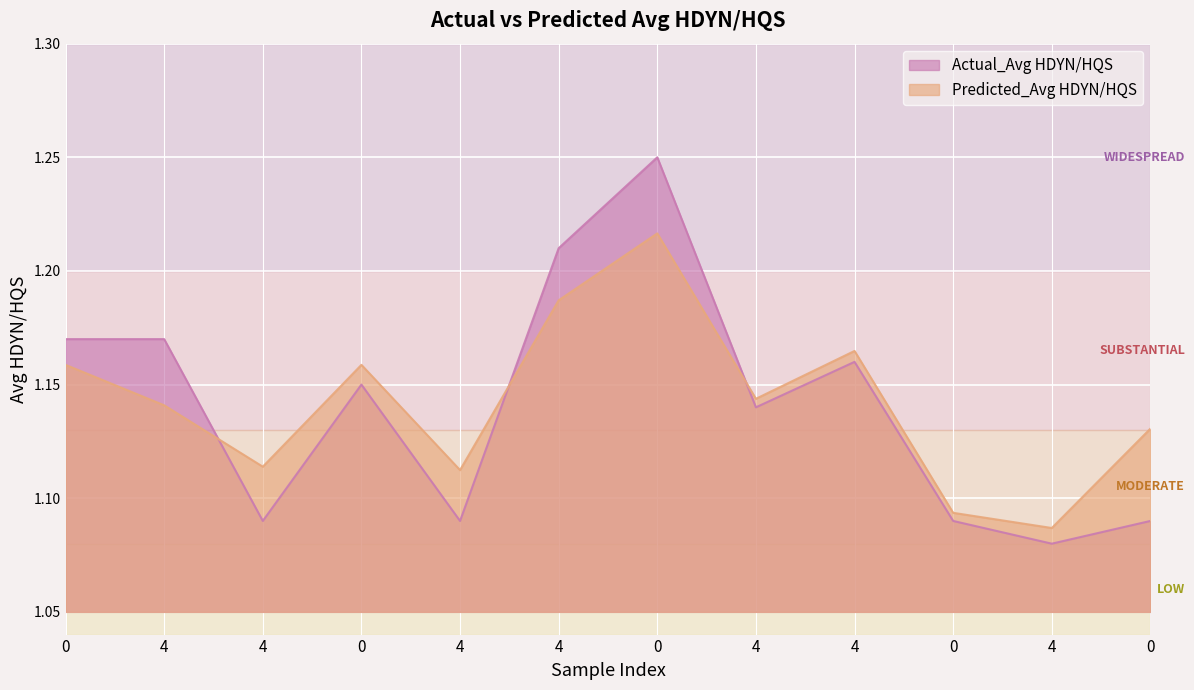

Which label corresponds to the smallest value in the chart?

4